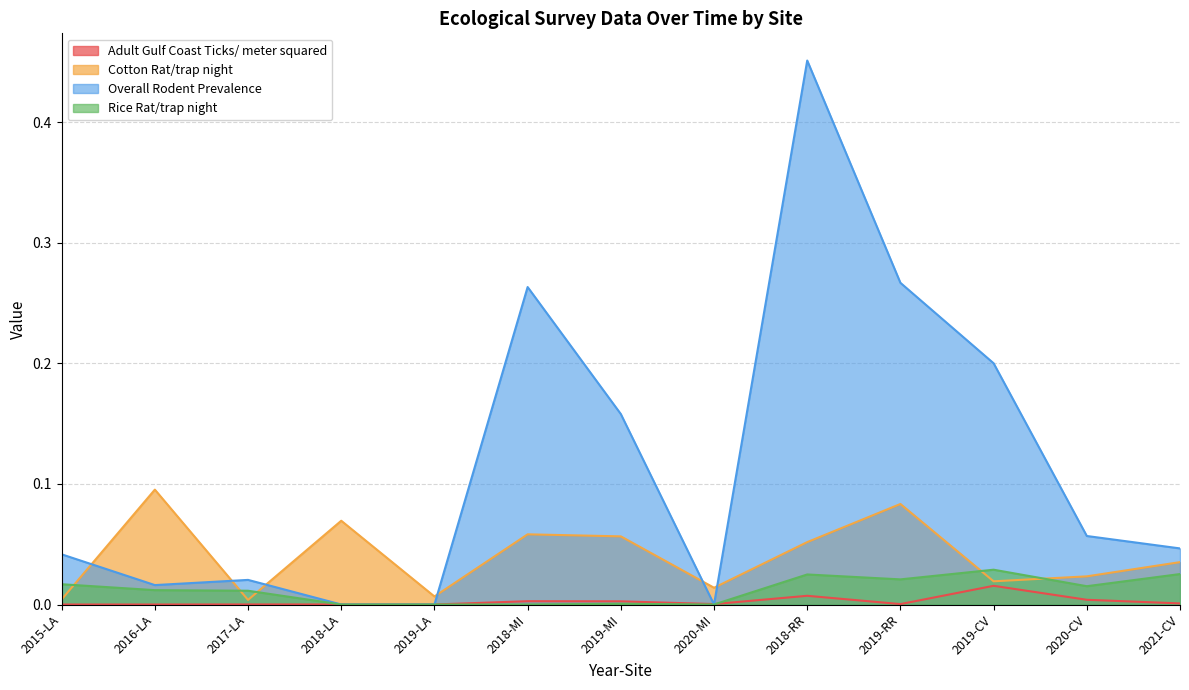

Where is the first local maximum for Cotton Rat/trap night?

2016-LA